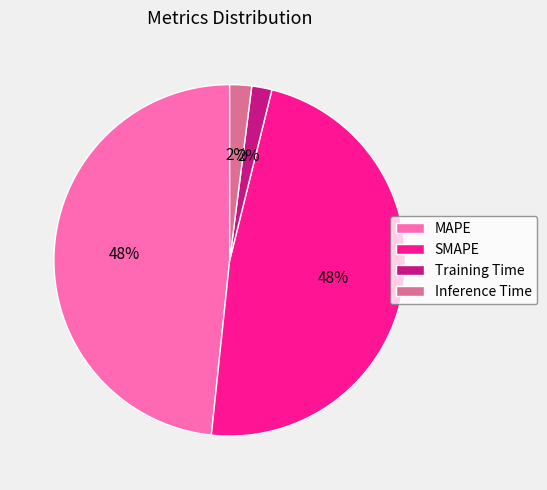

What percentage is the Training Time slice, to the nearest percent?

2%